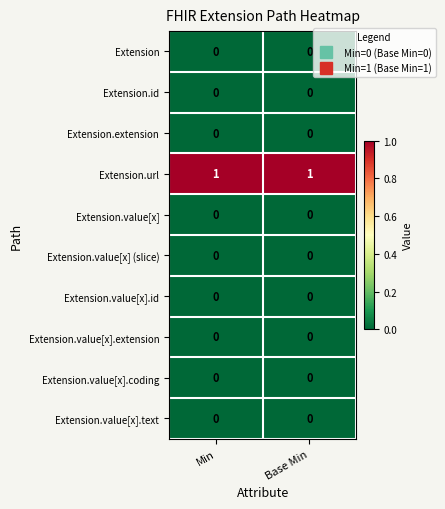

The Extension.value[x].extension series shows 0 at Min. True or false?

True